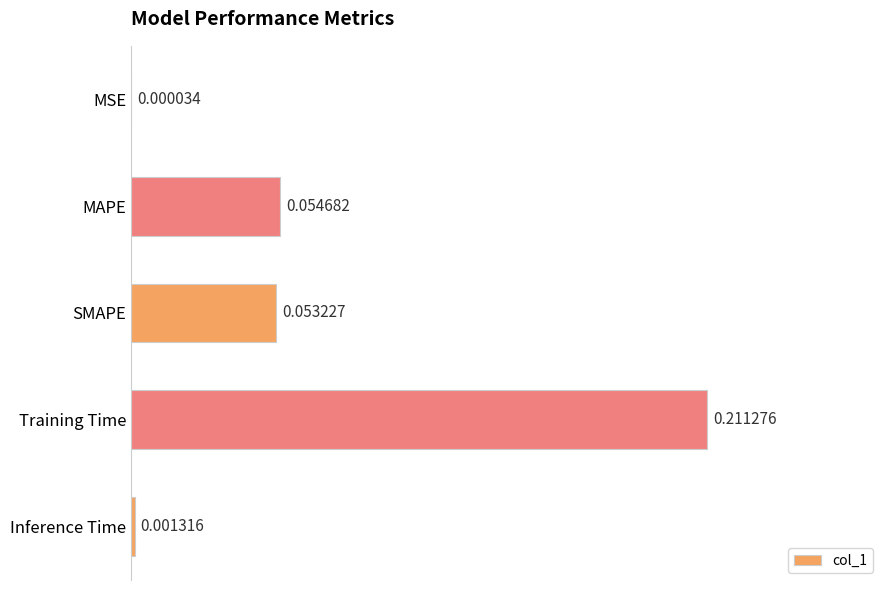

How many series are shown in this chart?

1